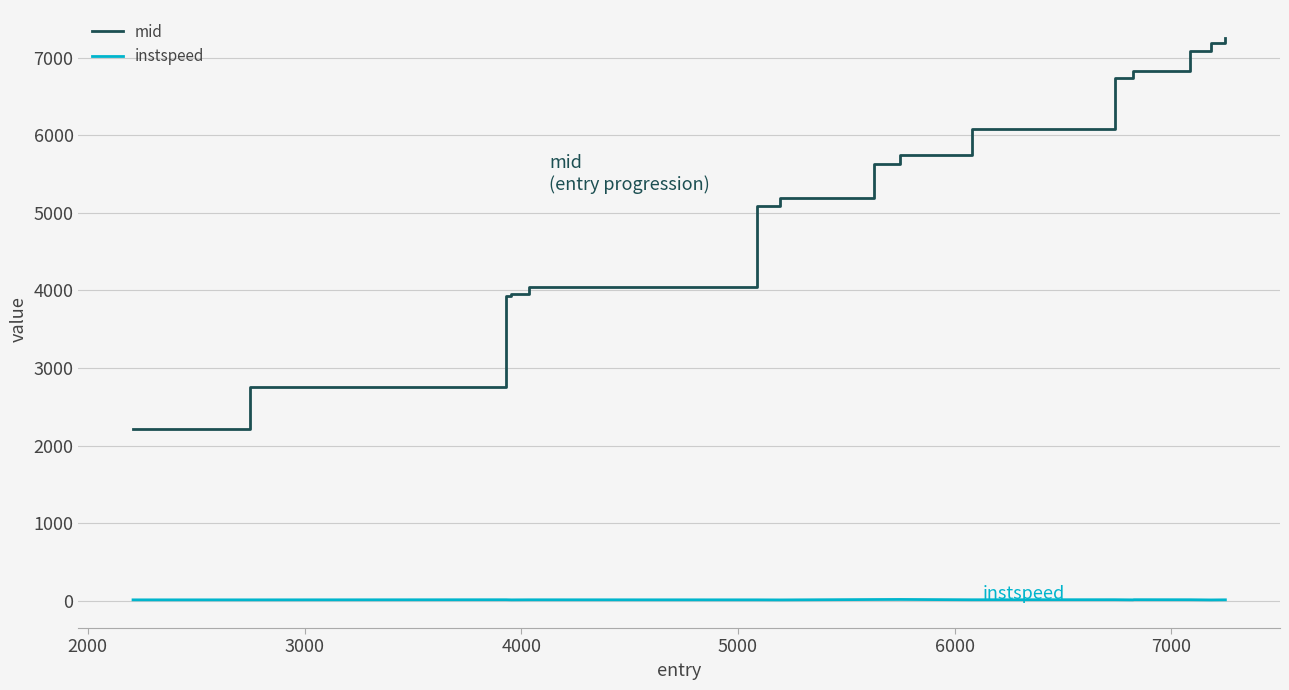

What is the greatest value displayed?

7253.1